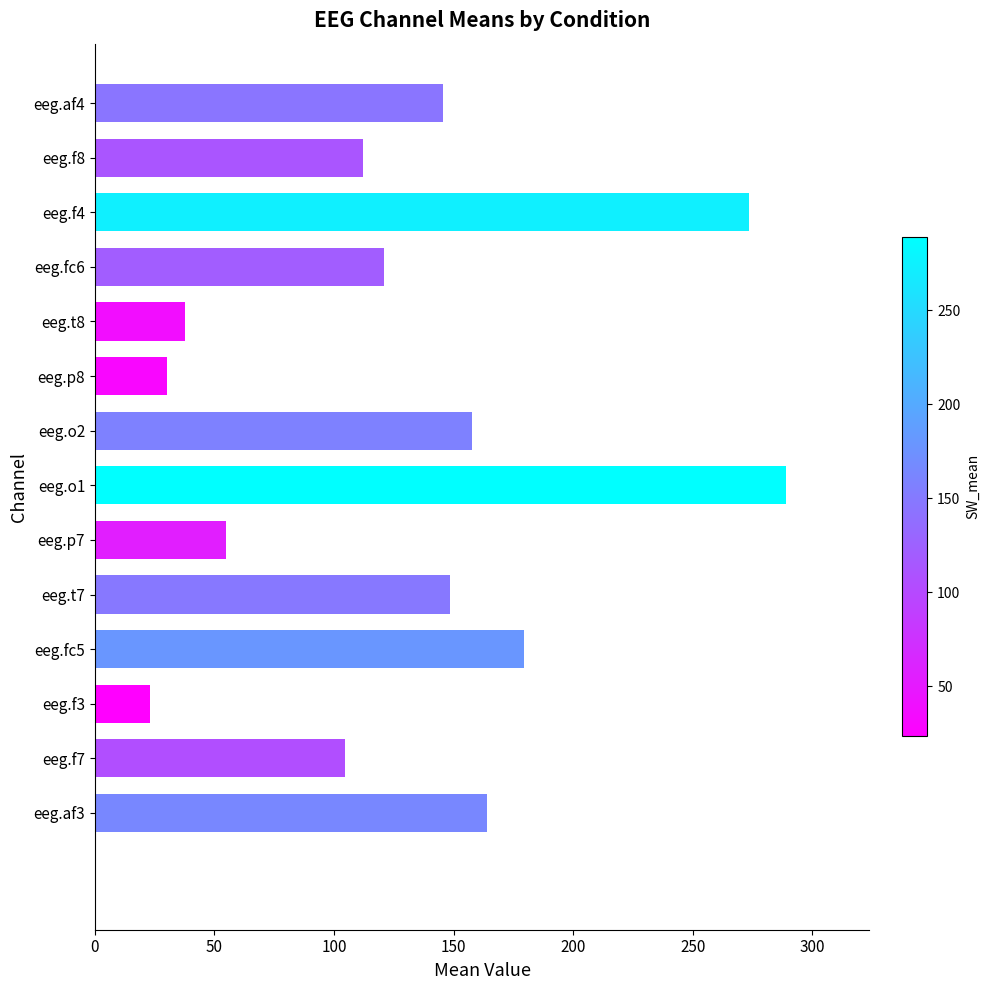

What is the maximum value shown in the chart?

289.1